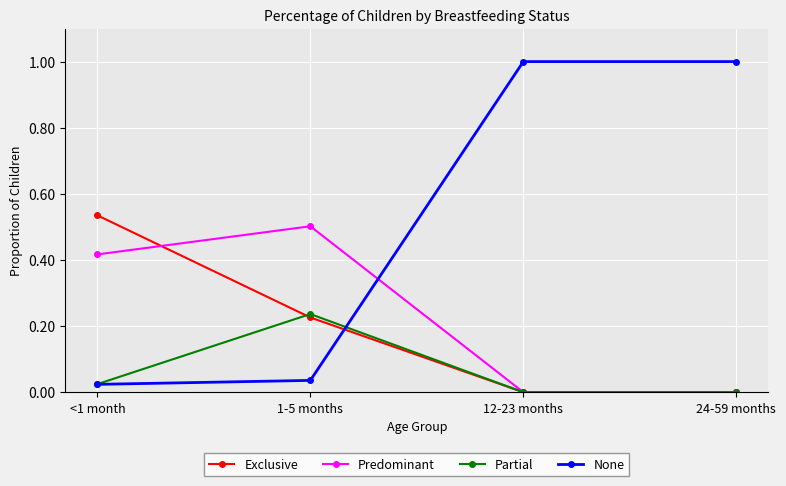

What position from the right is 12-23 months?

2